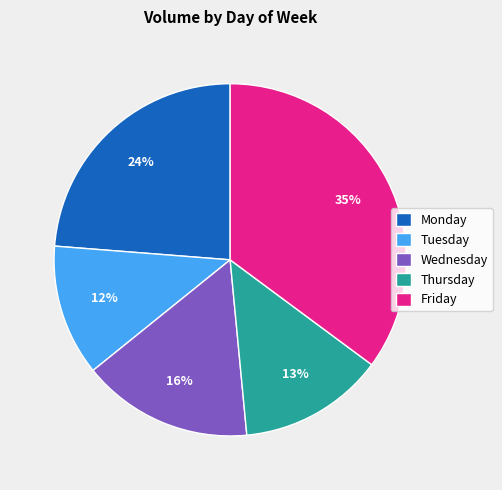

What percentage is the Tuesday slice, to the nearest percent?

12%